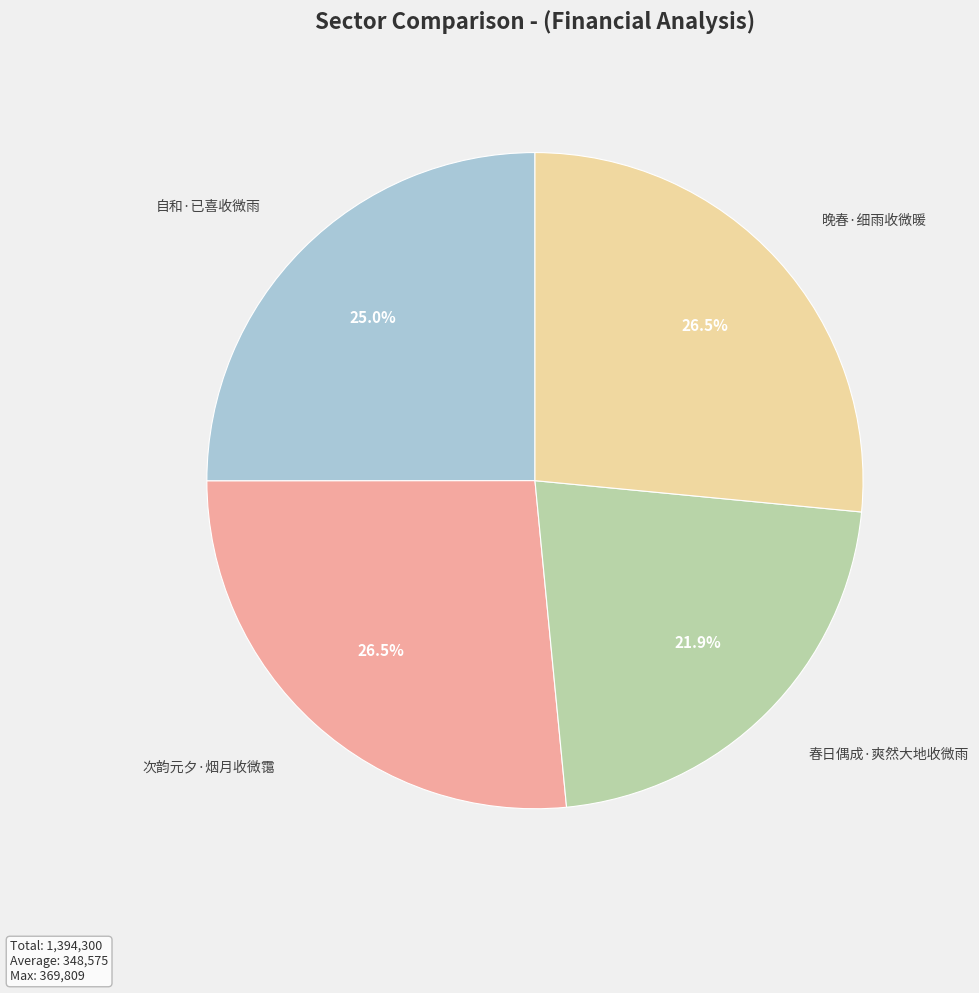

Is there any slice that represents more than half of the pie?

No